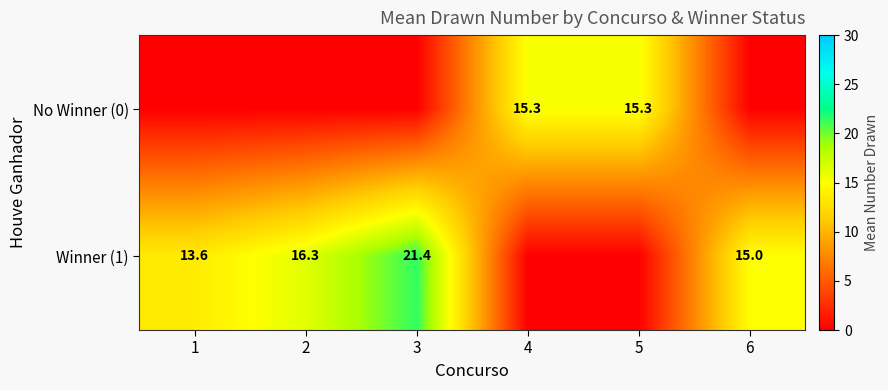

The Winner (1) series shows 24.4 at 2. True or false?

False